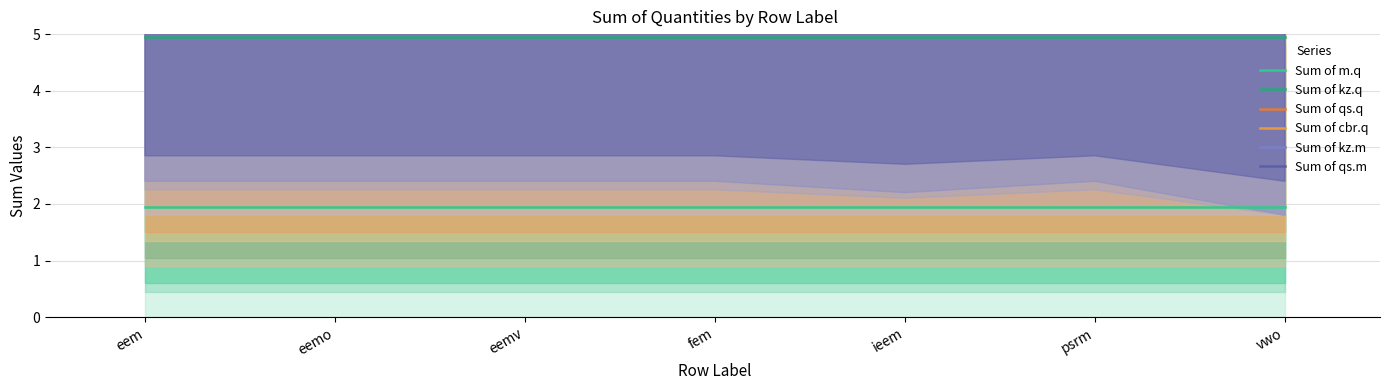

Which series changed the most between eem and eemv?

Sum of m.q